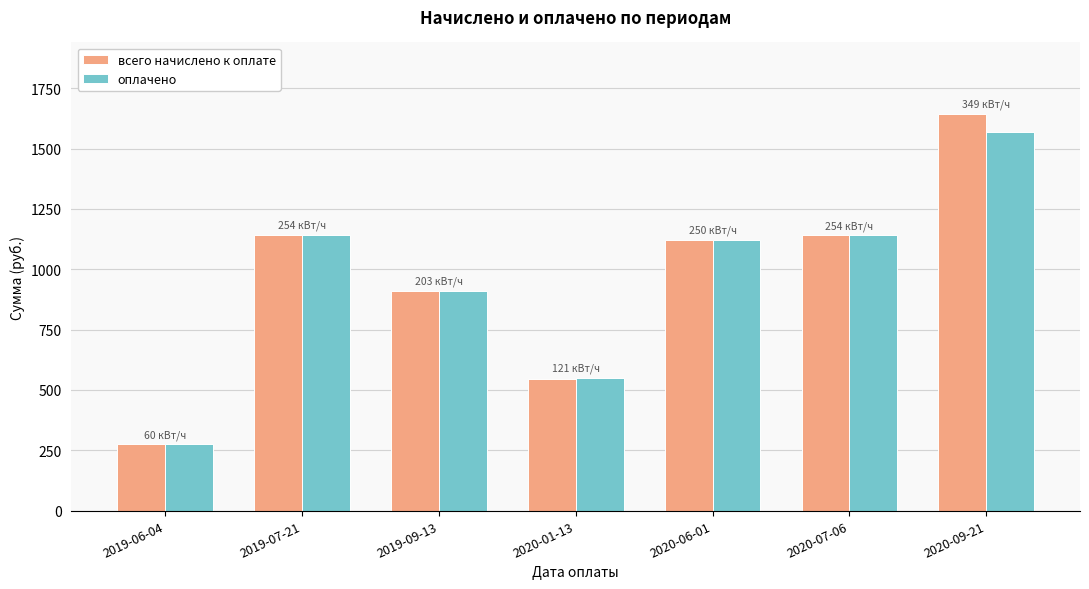

What is the spread (max minus min) of values at 2020-01-13?

6.7